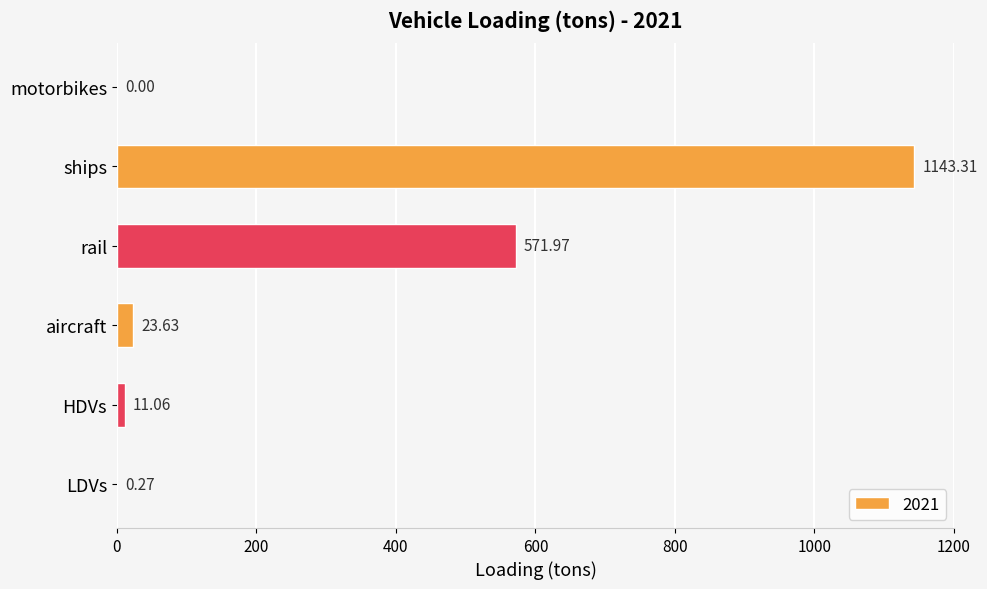

Are the bars horizontal?

Yes